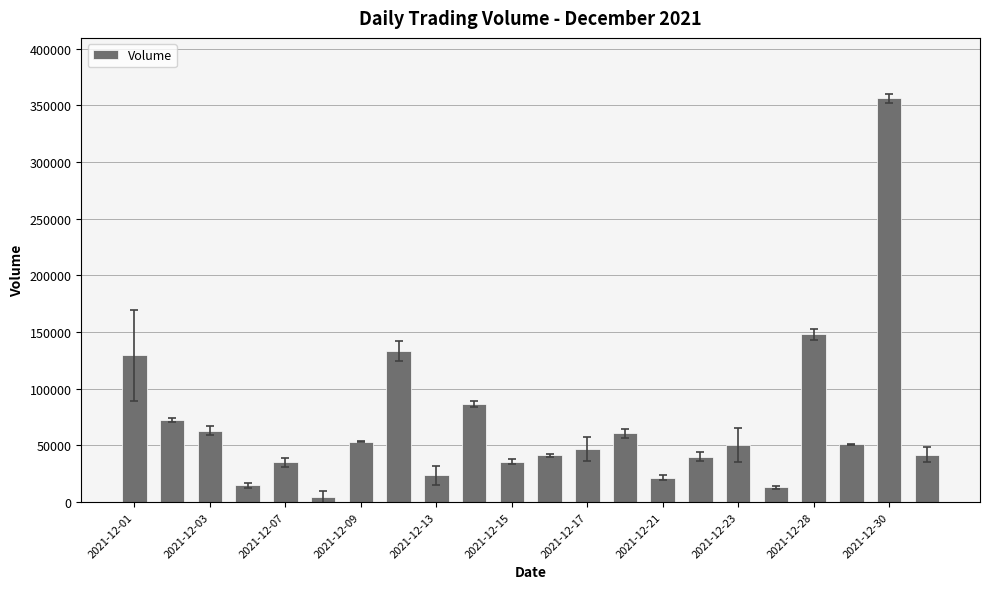

What is the greatest value displayed?

356023